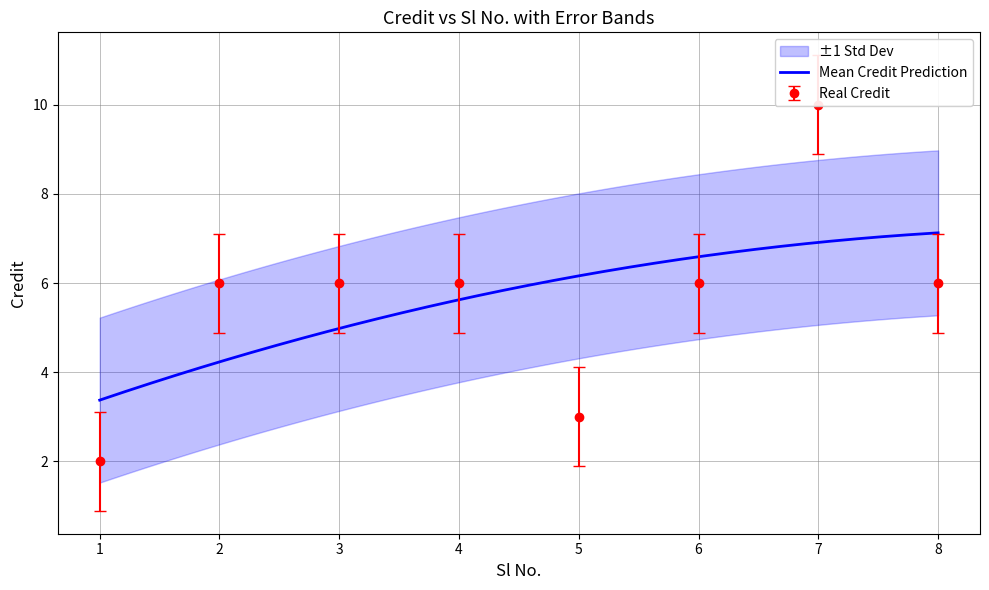

Rank the categories by value from highest to lowest.

7, 2, 3, 4, 6, 8, 5, 1